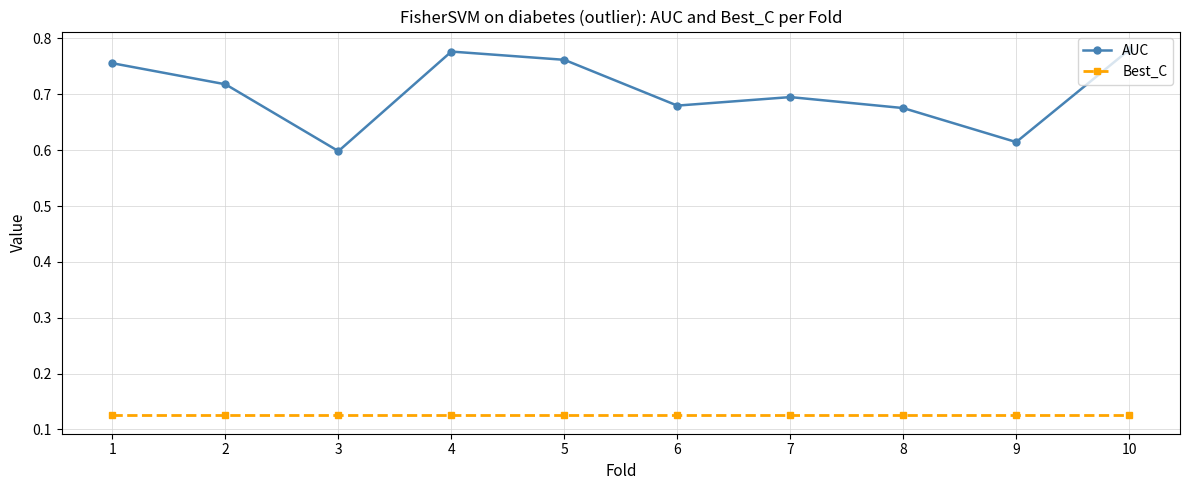

True or false: AUC and Best_C cross at least once.

False